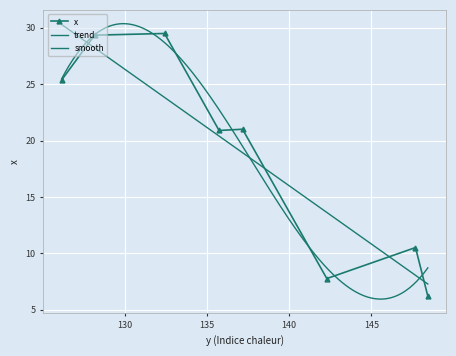

What is the change in value from 147.69 to 137.16?

+10.5